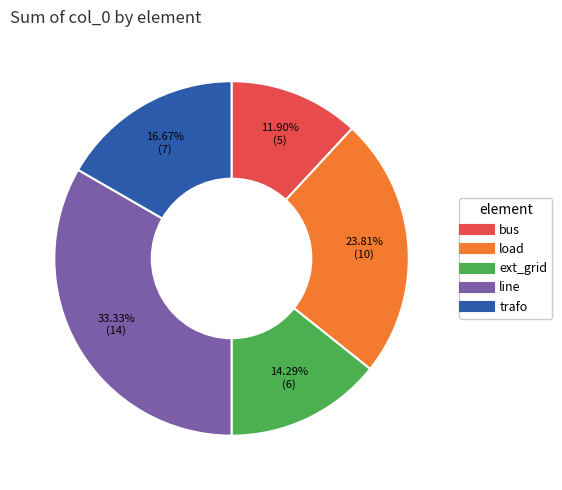

To the nearest percent, what is the difference between the trafo and load slice percentages?

7%